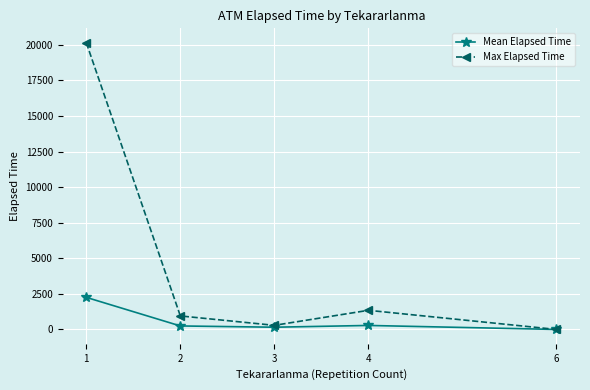

Is the value of Mean Elapsed Time at 3 greater than the value of Max Elapsed Time at 4?

No